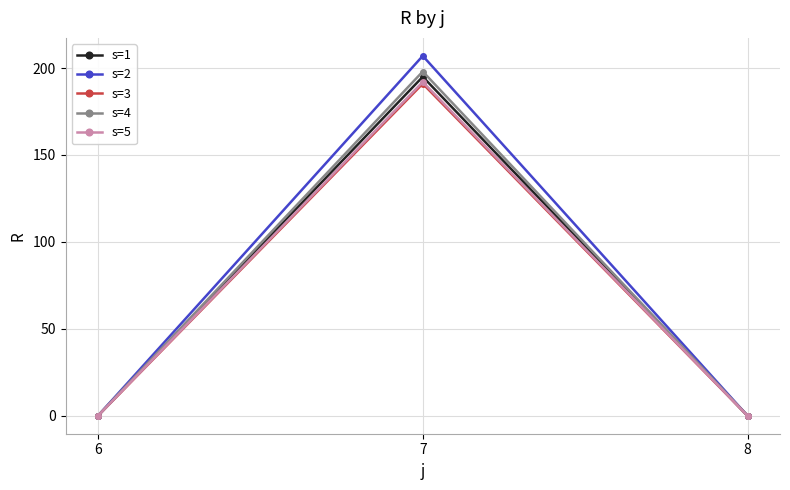

Is the value of s=4 at 6 greater than the value of s=3 at 7?

No